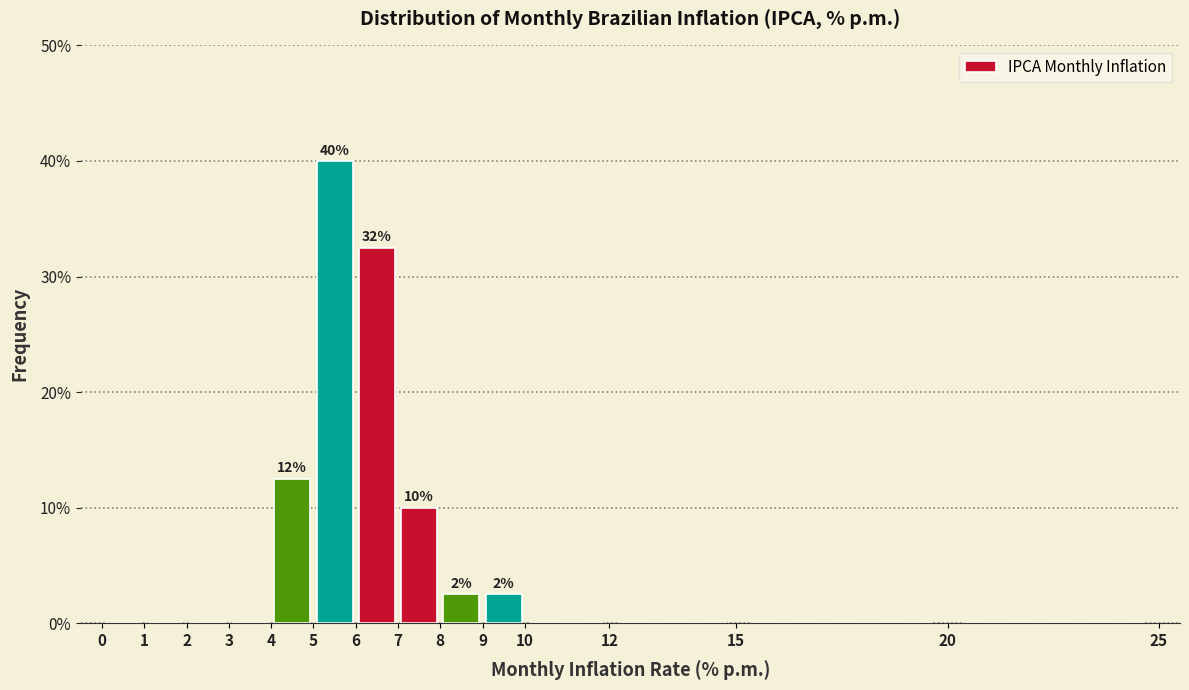

Over which range of the x-axis is the bar tallest?

5 to 6